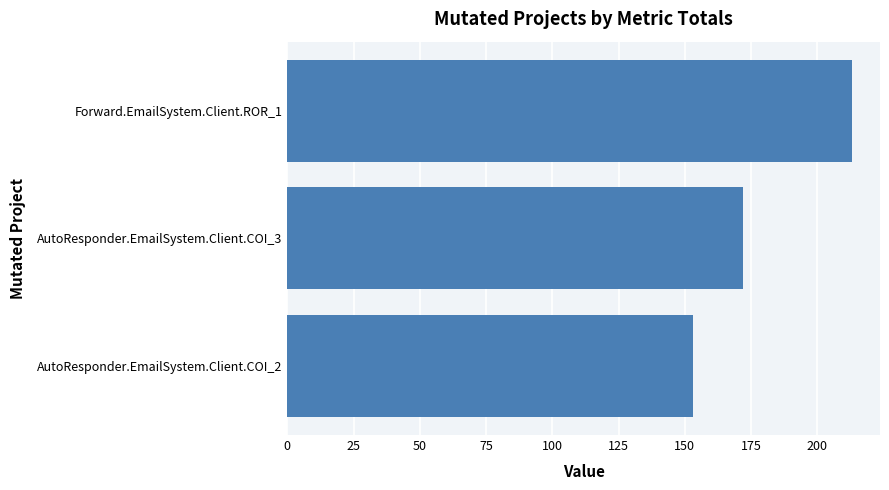

What is the average value?

179